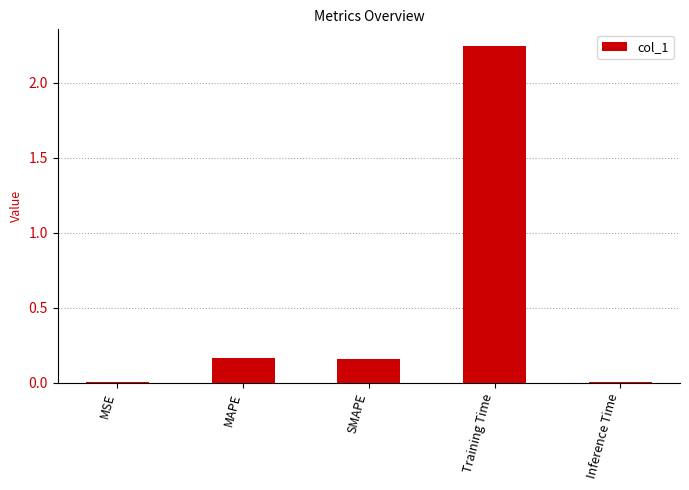

What is the change in value from SMAPE to Inference Time?

-0.1